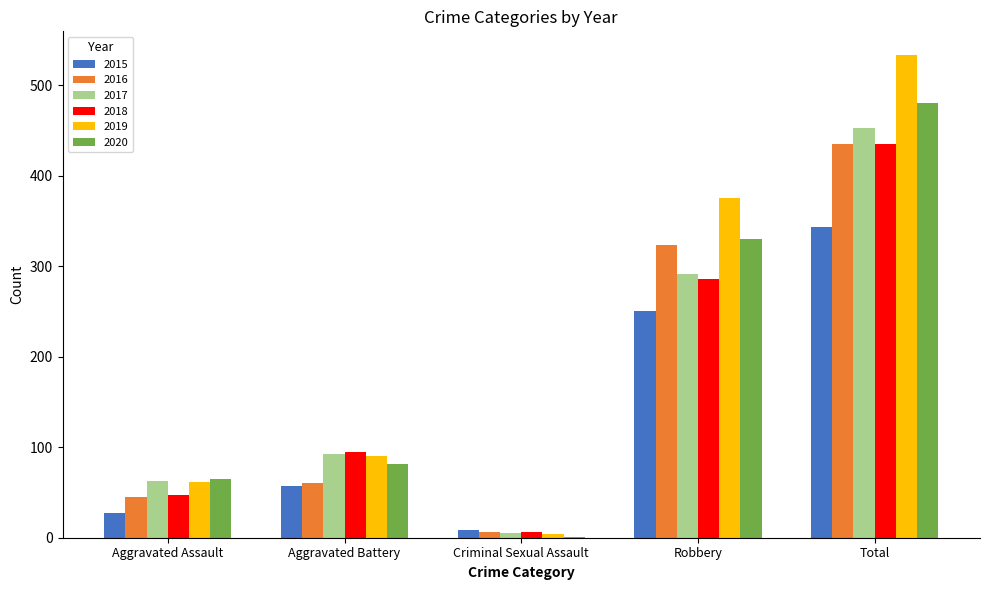

Between Aggravated Battery and Robbery, which series saw the biggest shift?

2019